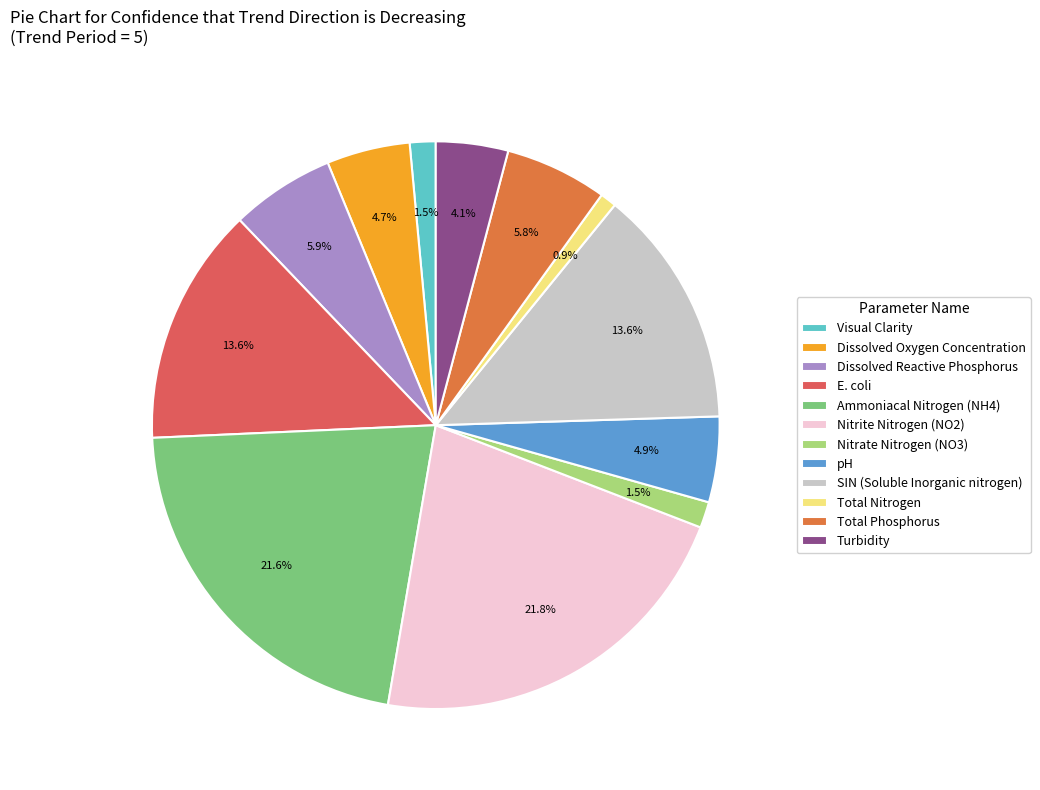

Count the number of slices in the pie.

12